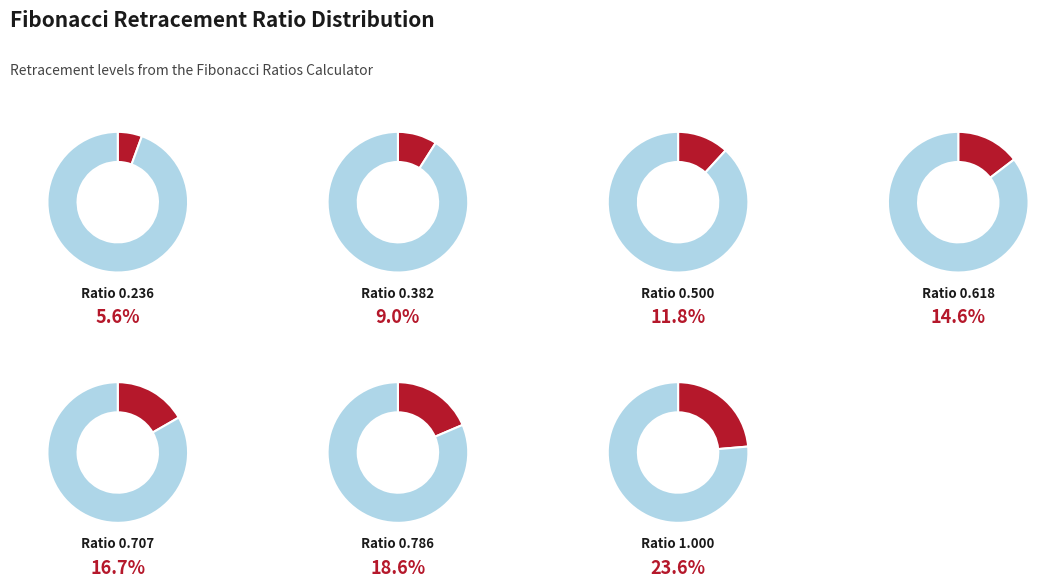

The 0.382 slice represents 8% of the pie. True or false?

False